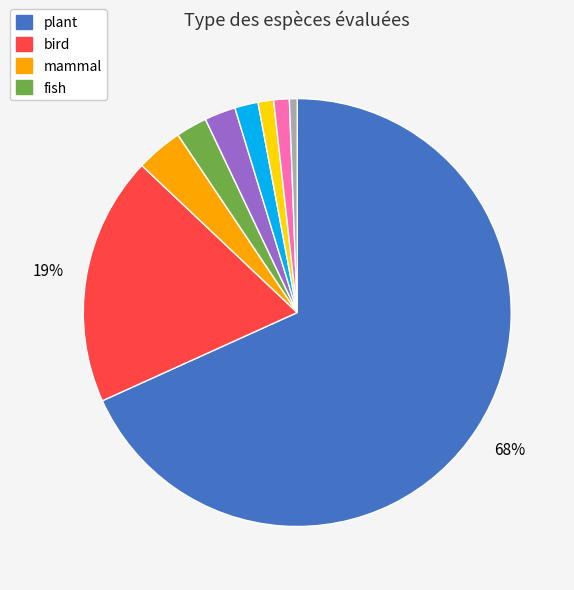

Is there a majority slice in this chart?

Yes